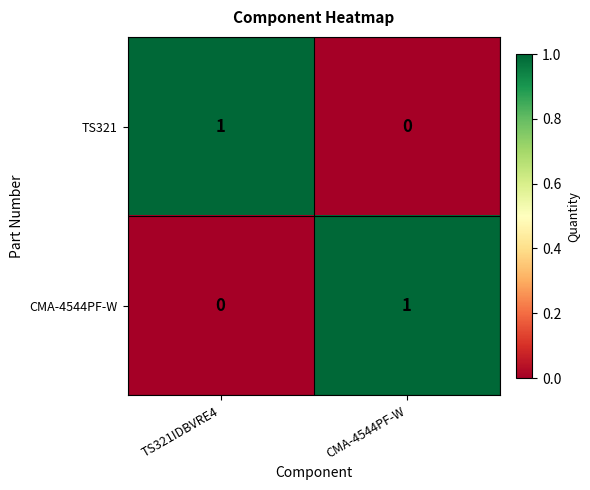

At how many categories does at least one series exceed 0?

2